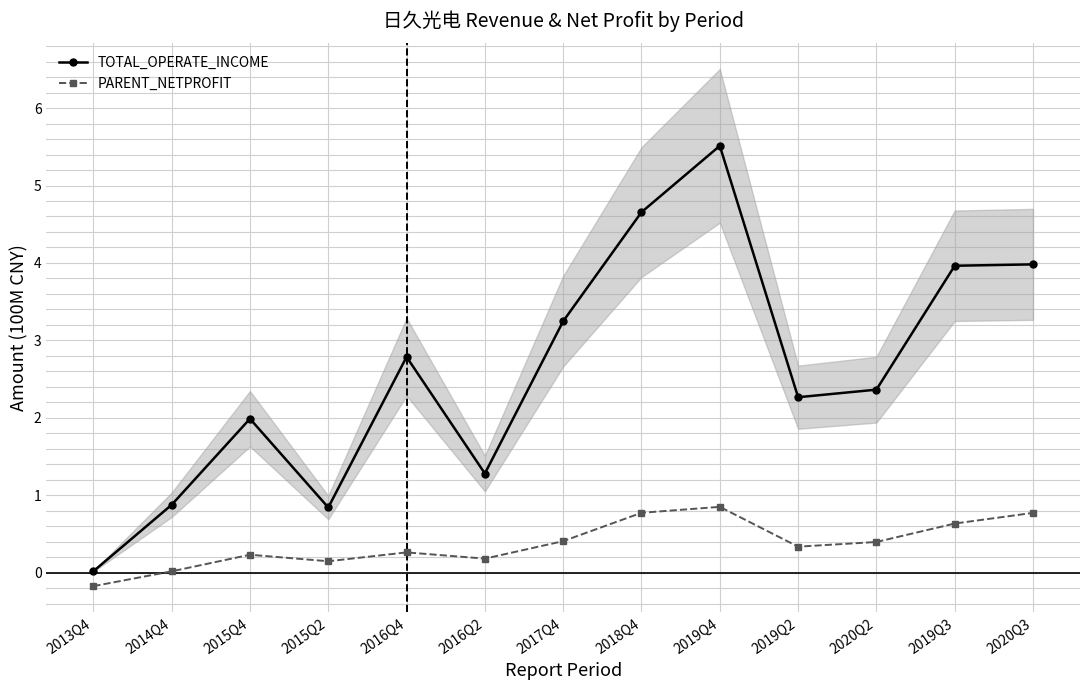

Which category has the lowest value across all series?

2013Q4